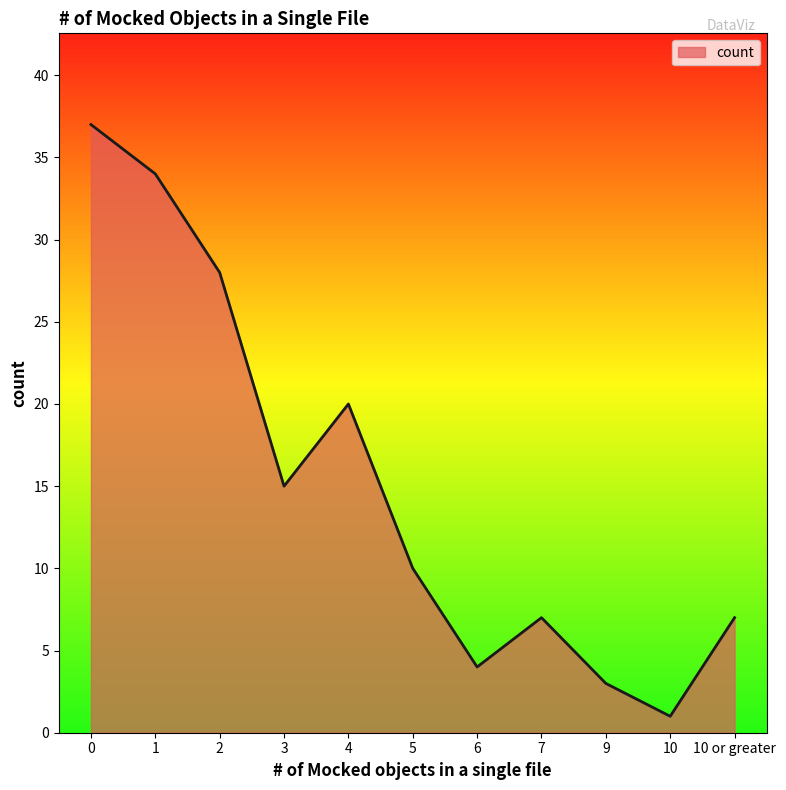

Reading left to right, what are all the values shown in this chart?

0=37	1=34	2=28	3=15	4=20	5=10	6=4	7=7	9=3	10=1	10 or greater=7